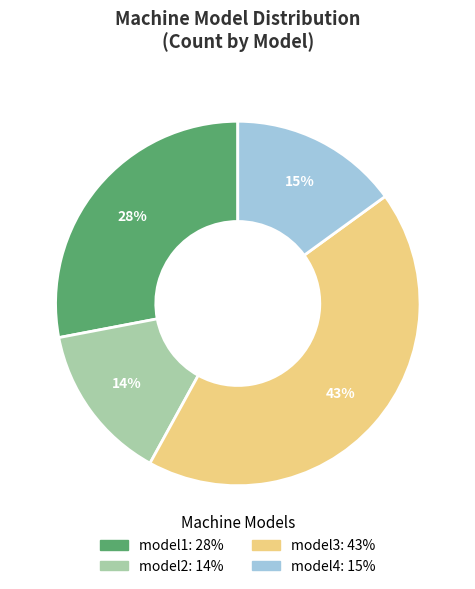

Rank the categories by value from lowest to highest.

model2, model4, model1, model3